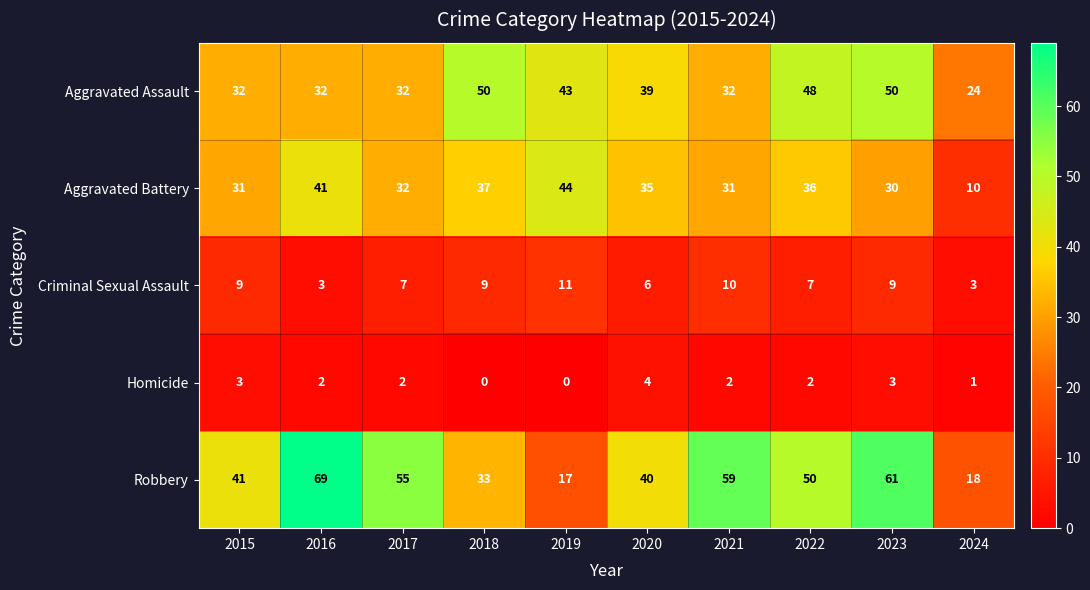

At which category does the chart reach its peak across all series?

2016